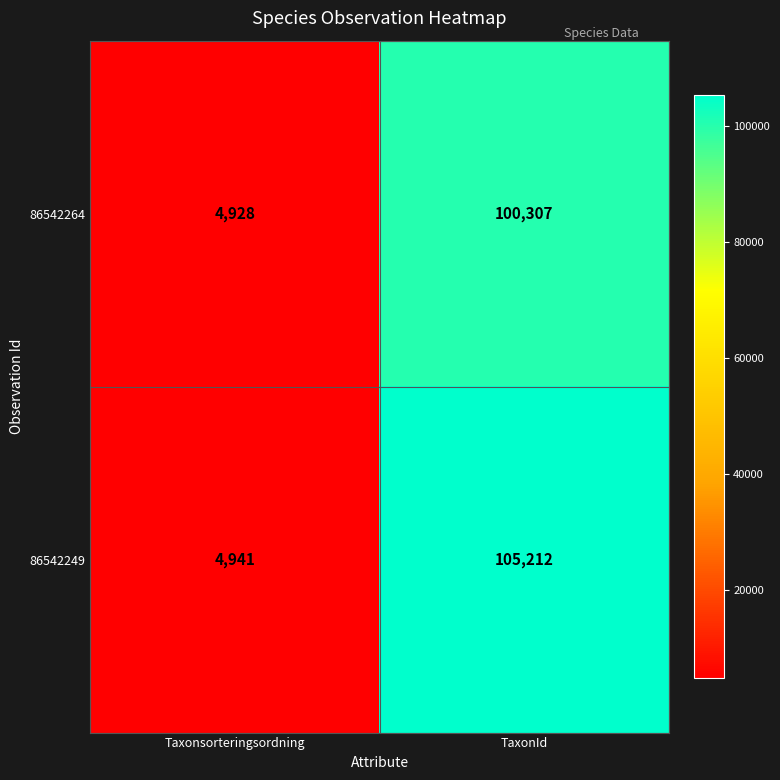

What is the minimum value shown in the chart?

4928